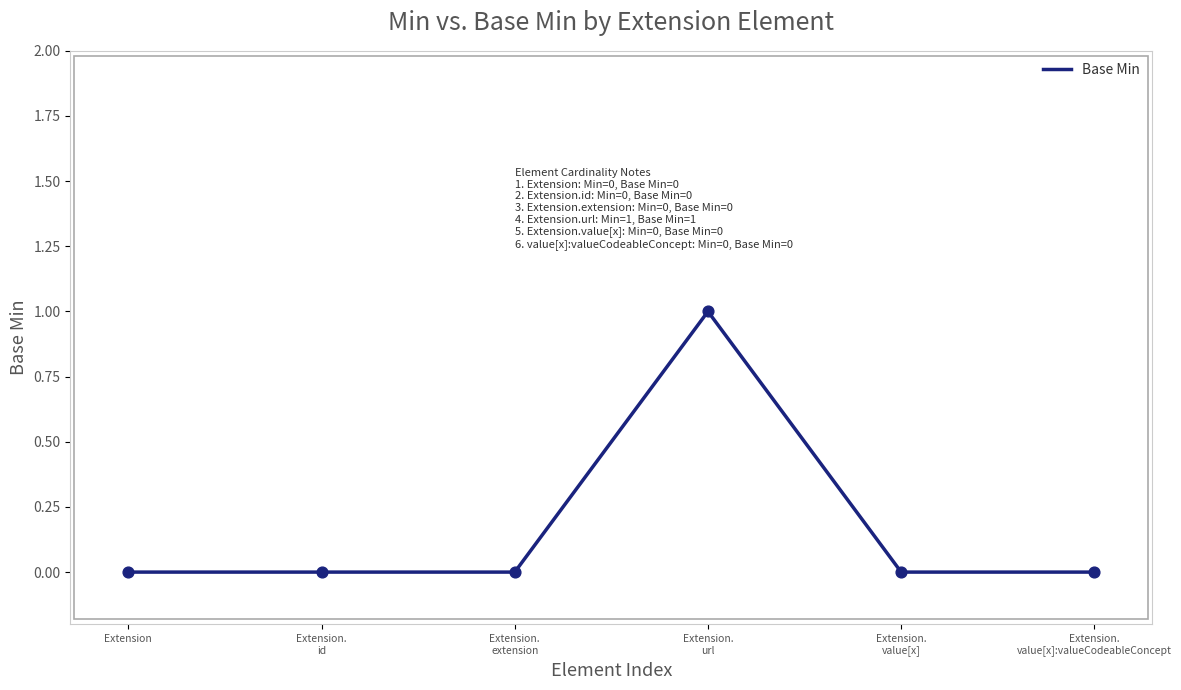

True or false: there are more than 2 points higher than both neighbors.

False